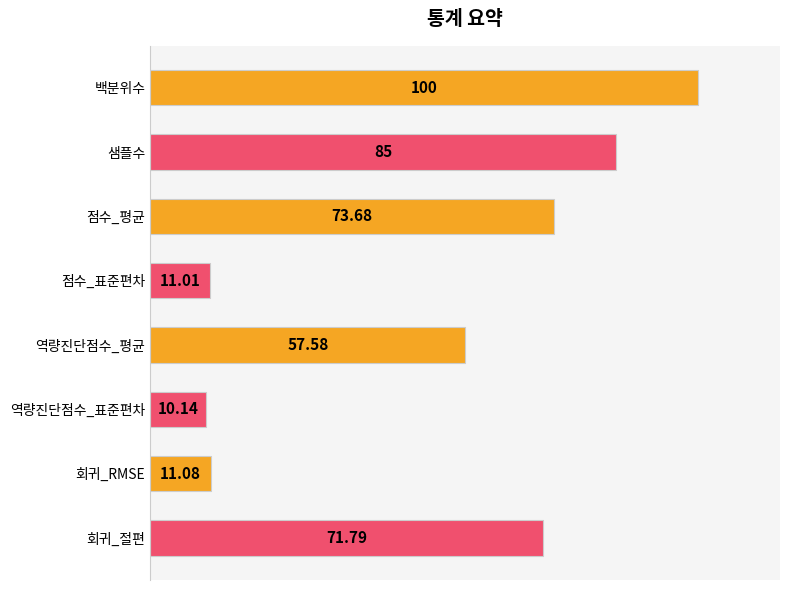

List the labels in order of value, smallest first.

역량진단점수_표준편차, 점수_표준편차, 회귀_RMSE, 역량진단점수_평균, 회귀_절편, 점수_평균, 샘플수, 백분위수